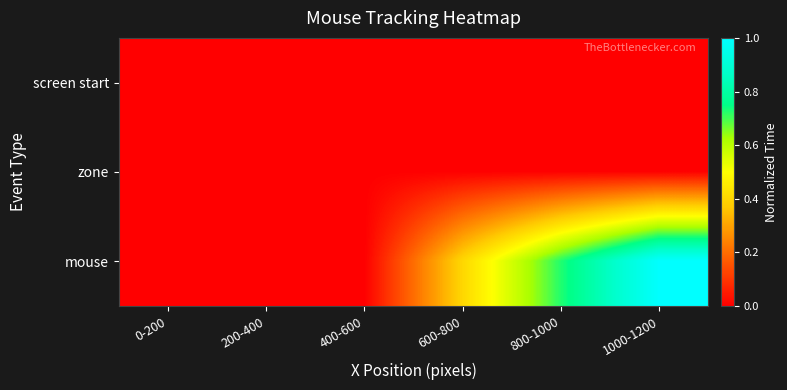

Reading right to left, list all the values displayed in this chart.

screen start: 1000-1200=0.0	800-1000=0.0	600-800=0.0	400-600=0.0	200-400=0.0	0-200=0.0
zone: 1000-1200=0.0	800-1000=0.0	600-800=0.0	400-600=0.0	200-400=0.0	0-200=0.0
mouse: 1000-1200=1.0	800-1000=0.7	600-800=0.4	400-600=0.0	200-400=0.0	0-200=0.0